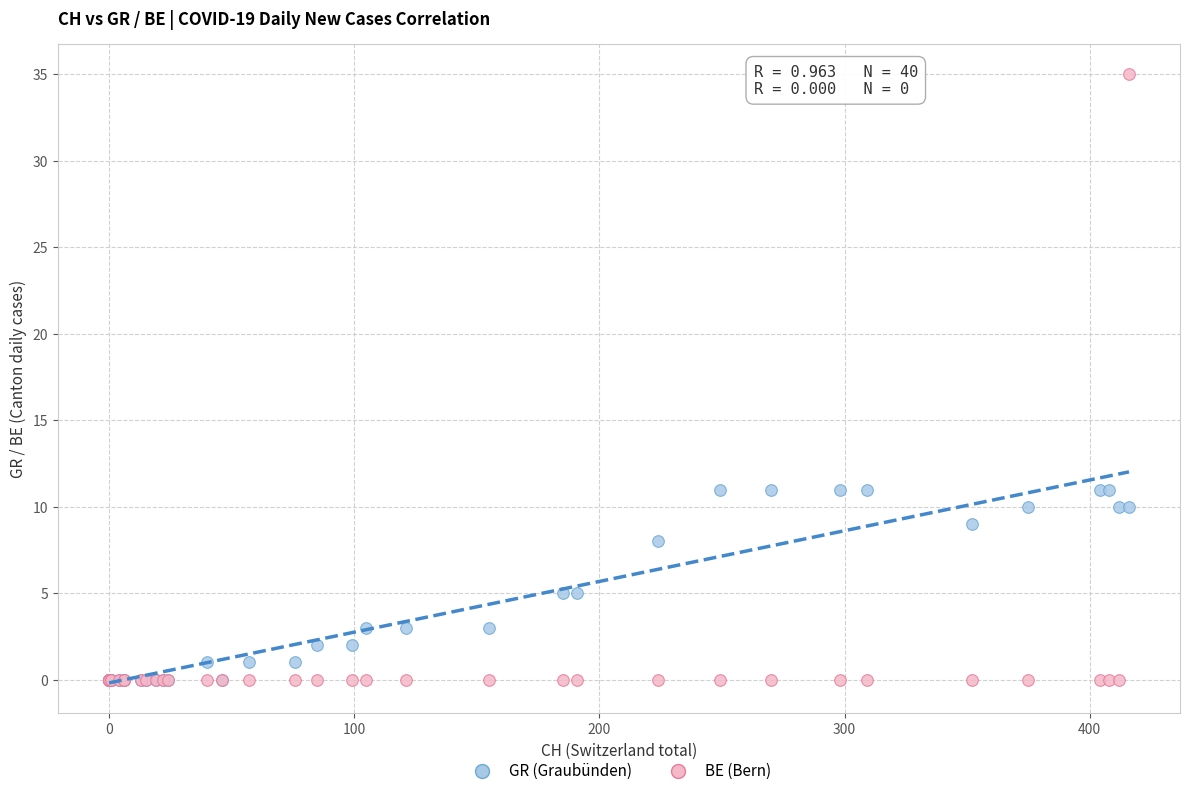

Which series has the largest Y range (max minus min)?

BE (Bern)